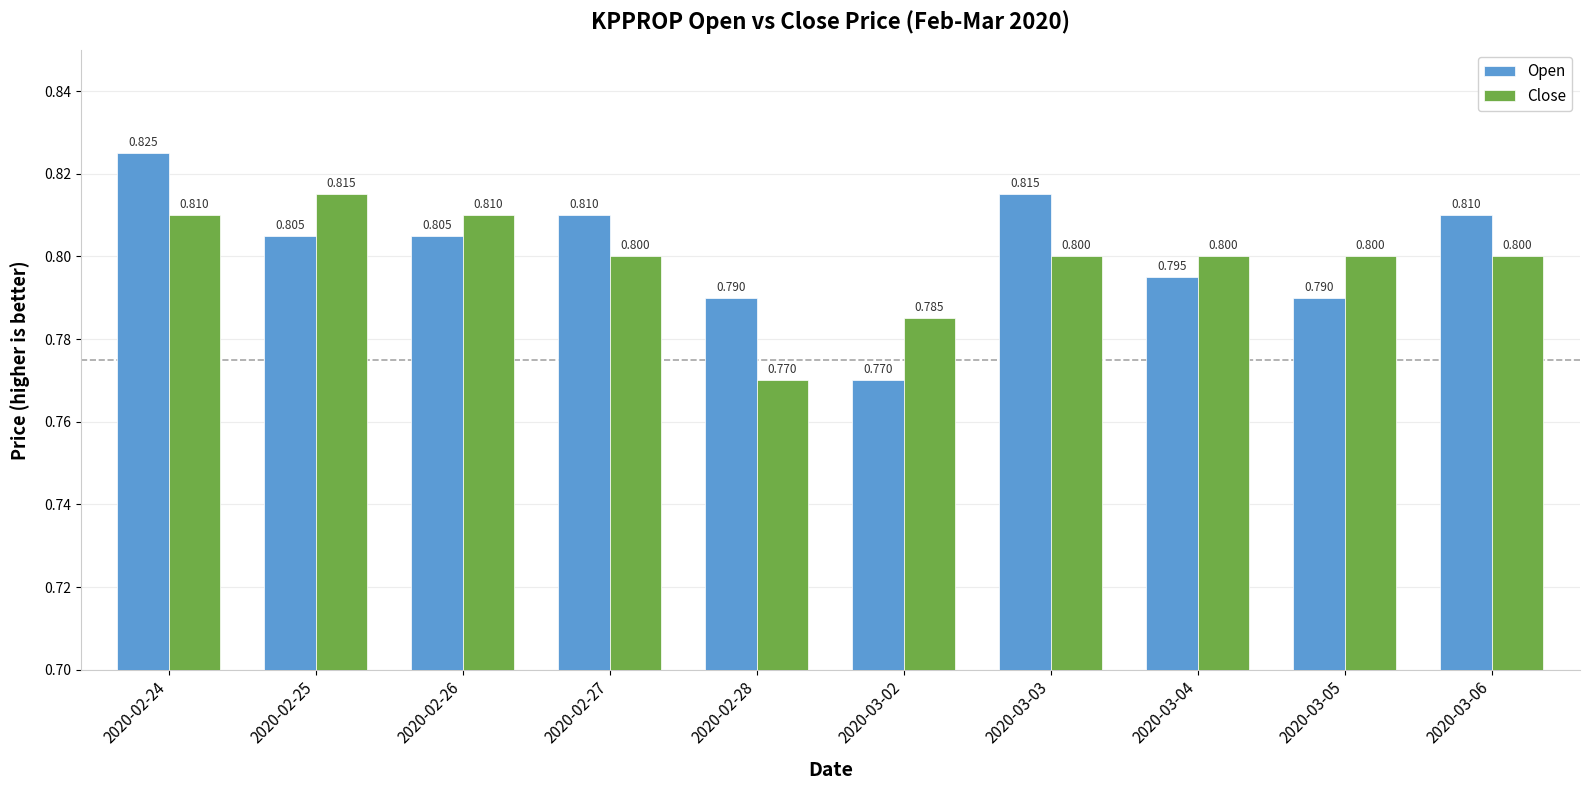

Is the value of Open at 2020-03-06 greater than the value of Close at 2020-03-05?

Yes